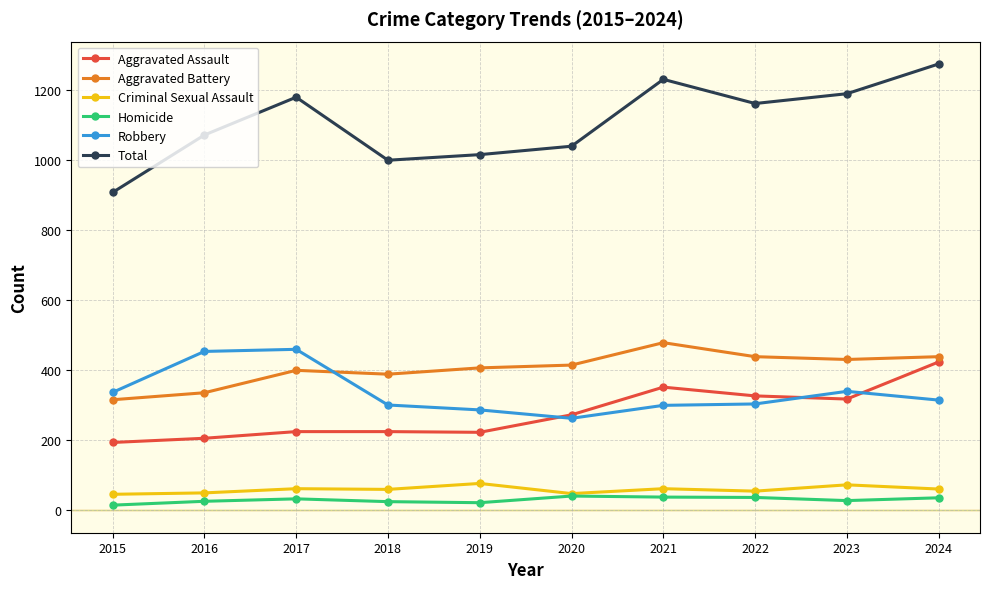

Rank the series at 2021 from lowest to highest value.

Homicide, Criminal Sexual Assault, Robbery, Aggravated Assault, Aggravated Battery, Total